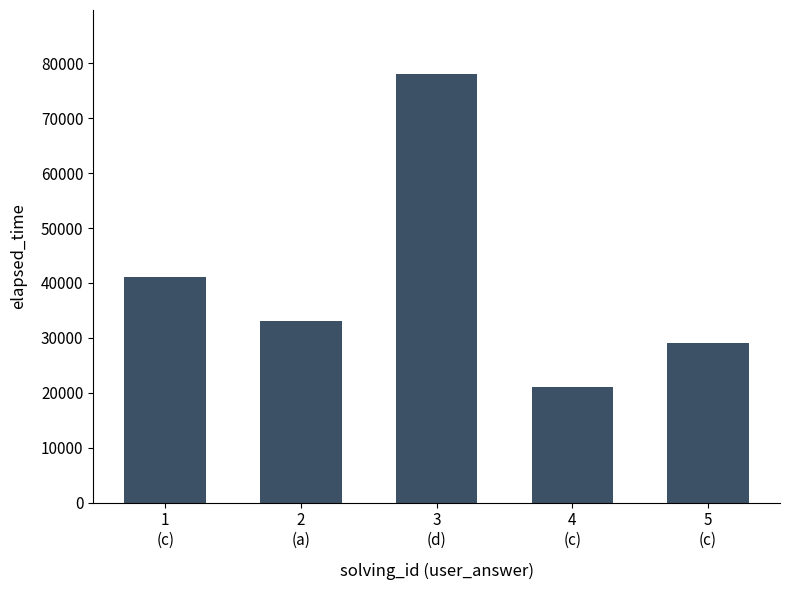

List the labels in order of value, largest first.

3
(d), 1
(c), 2
(a), 5
(c), 4
(c)